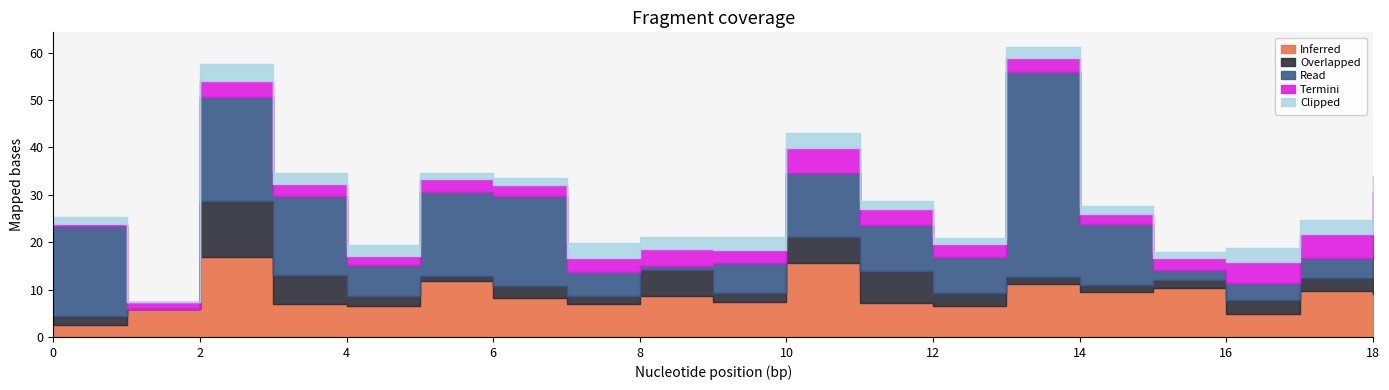

What is the maximum value for Overlapped?

11.8